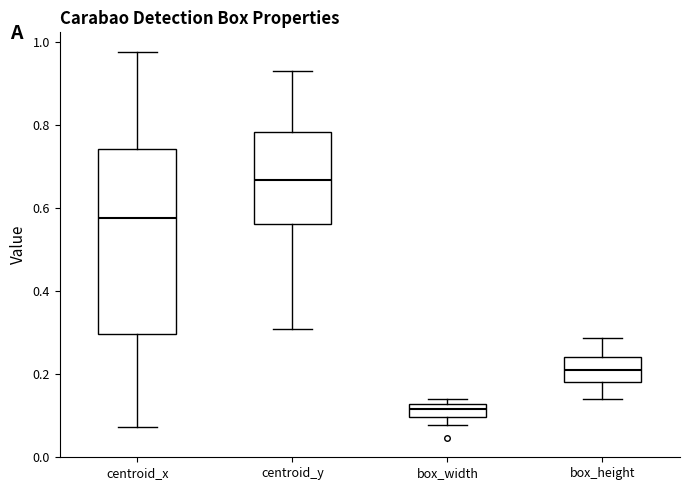

Which box has the highest median line?

centroid_y